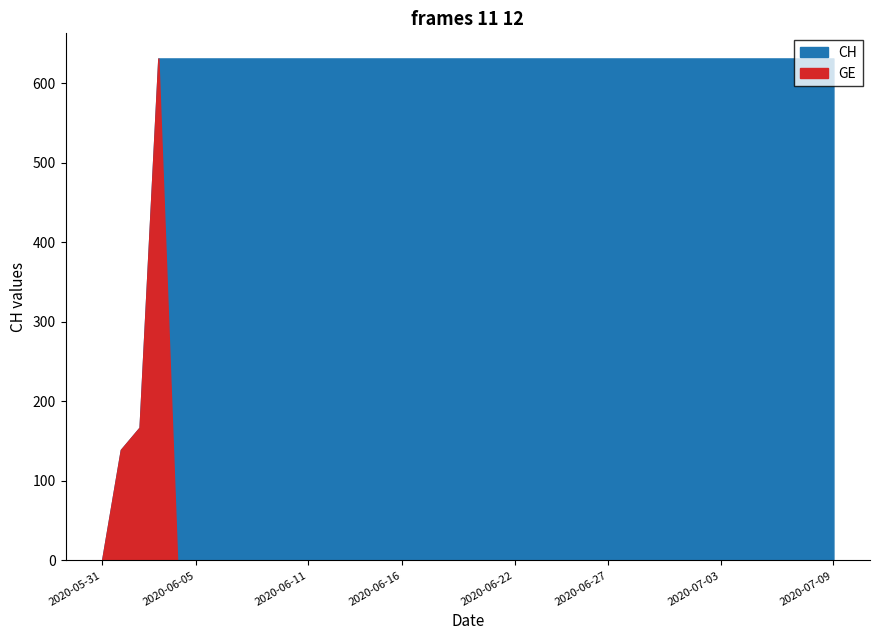

How many interior local peaks does the GE series have?

1